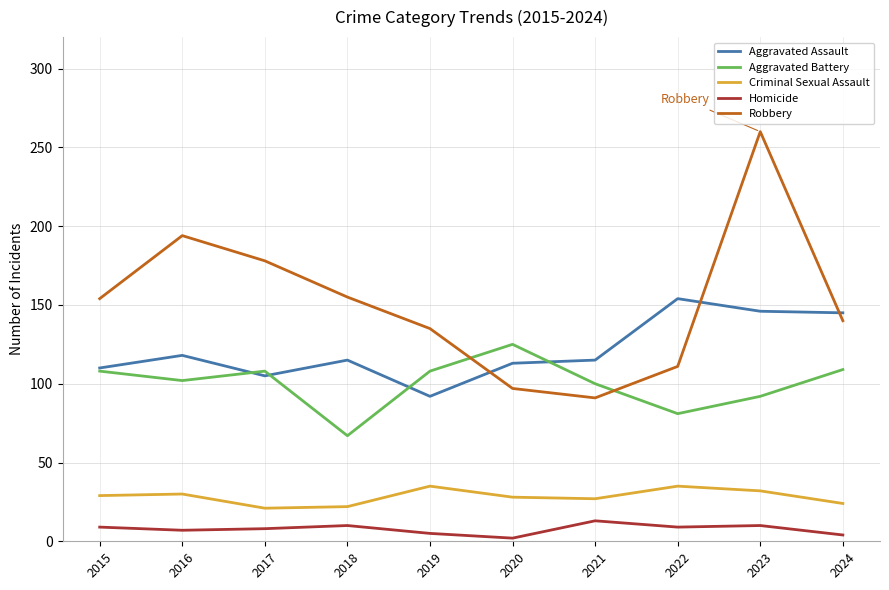

Which series has the largest range (max minus min)?

Robbery